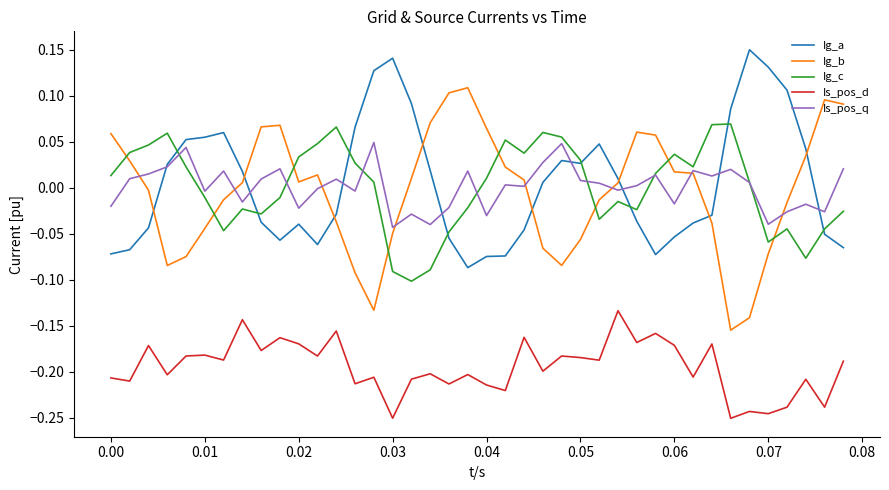

How many times do Ig_a and Ig_b cross each other?

8